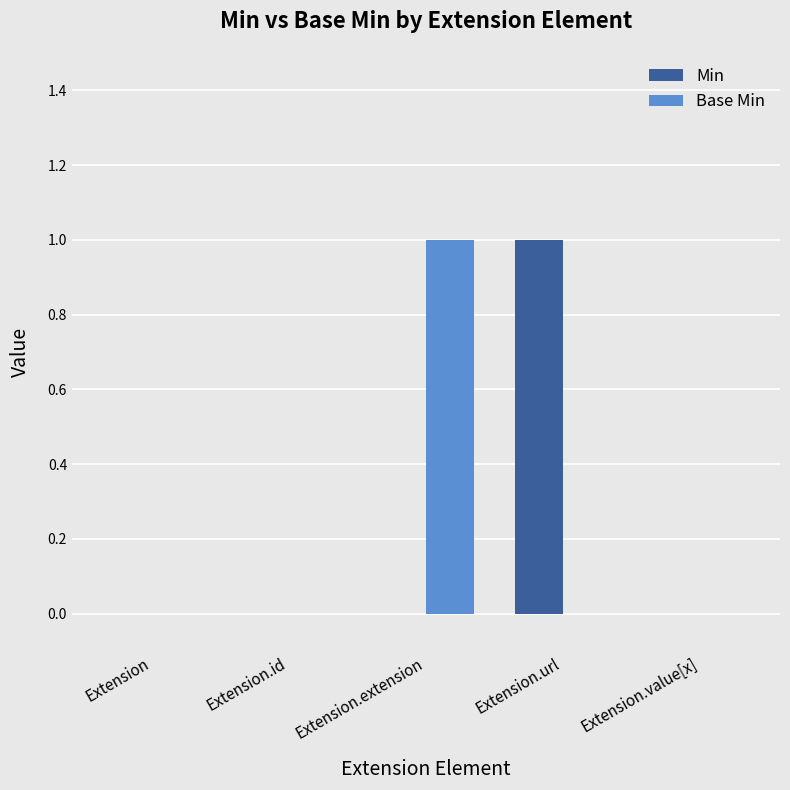

How many series are shown in this chart?

2